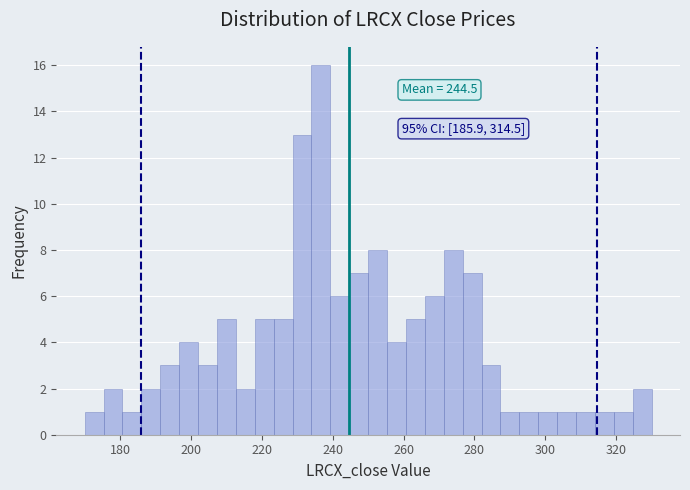

Around what value on the x-axis is the tallest bar? Give the approximate position of its centre, as read against the axis.

236